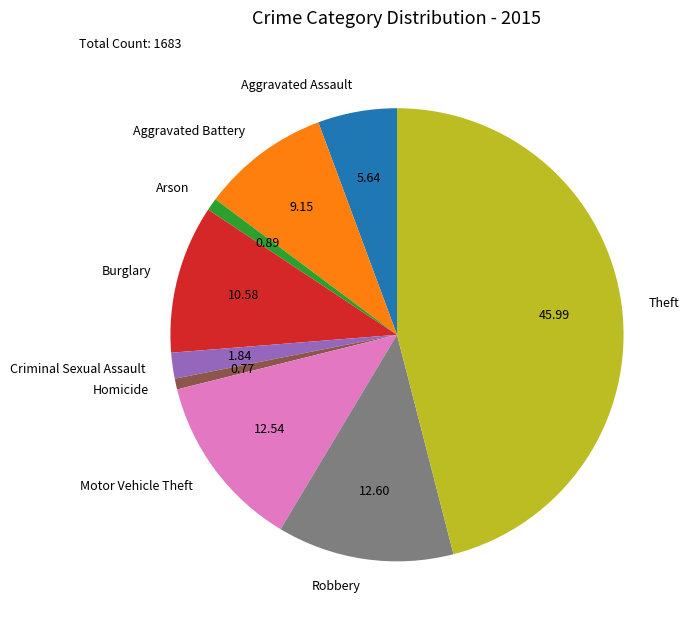

Does Robbery represent more than half of the total?

No